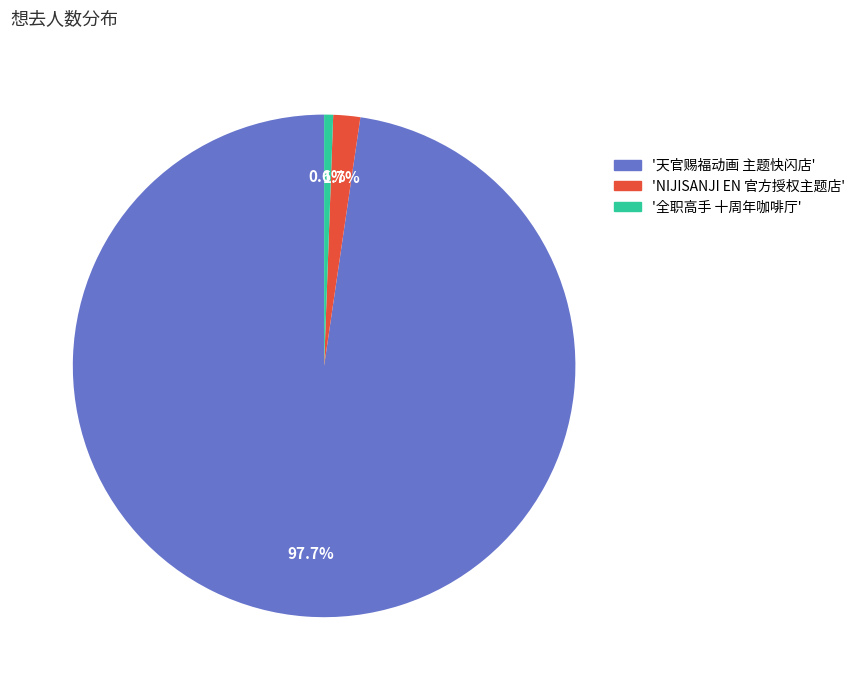

Does any single category account for the majority?

Yes